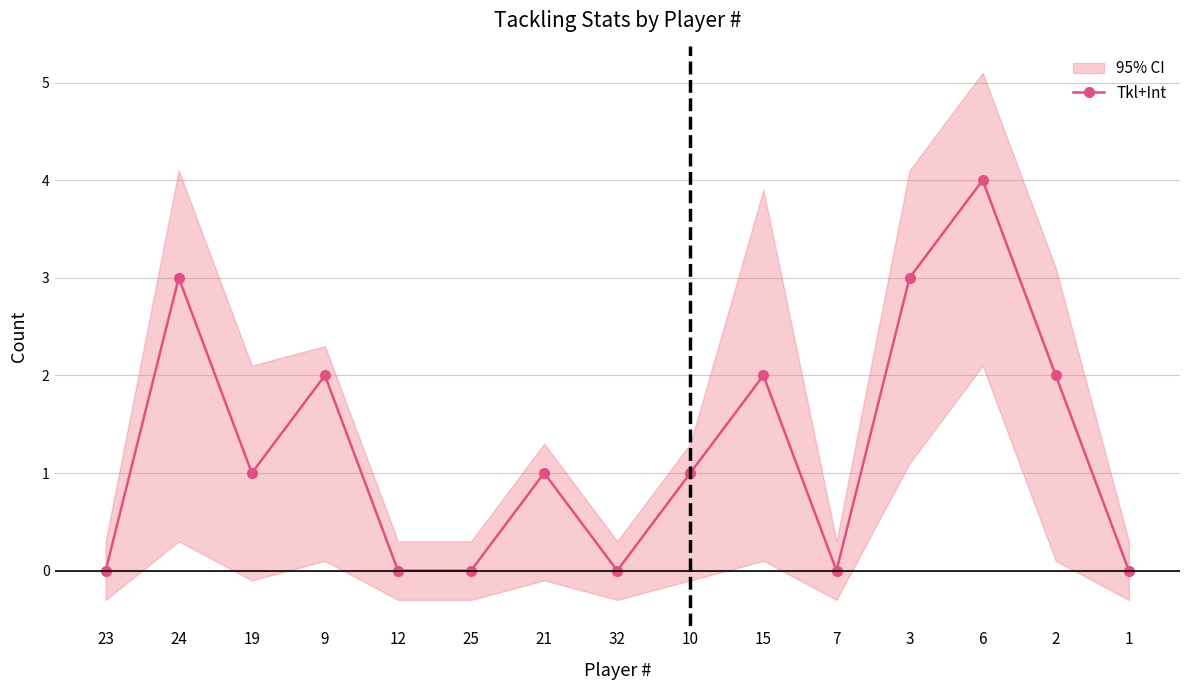

Is this an area chart (filled region under the line)?

No